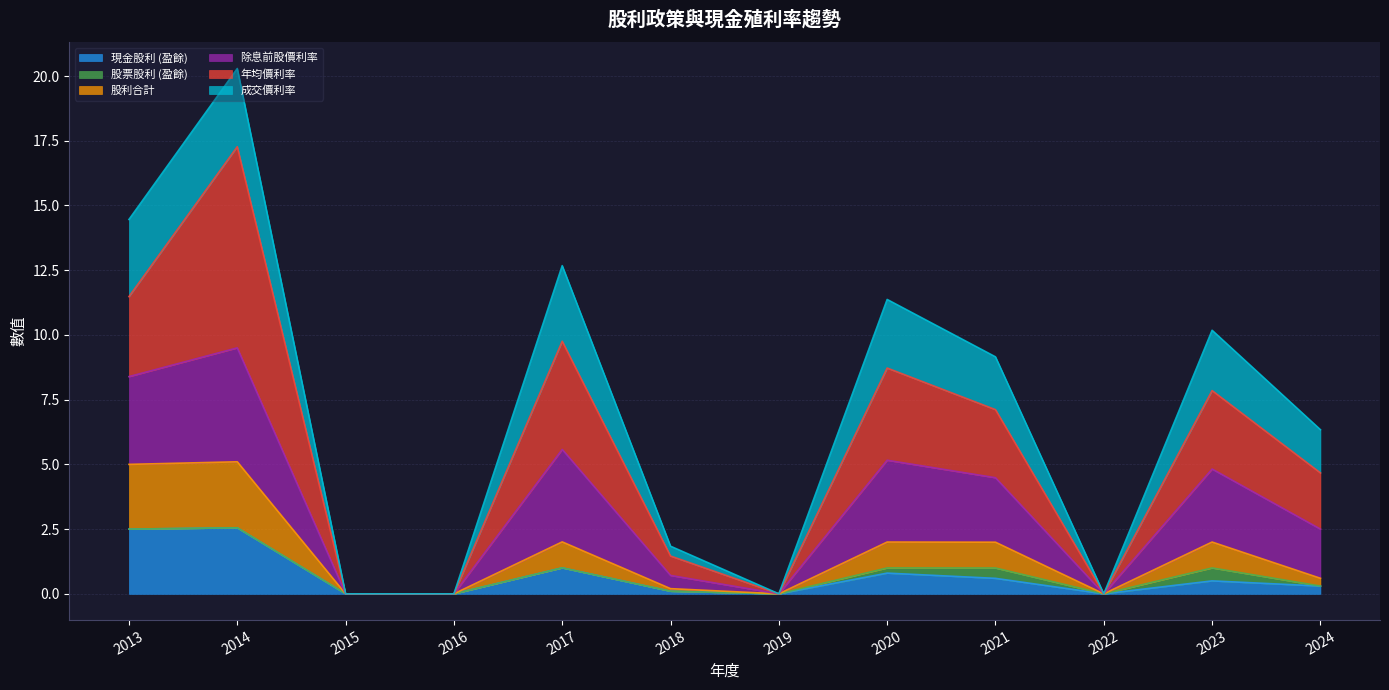

How many values in 除息前股價利率 are above zero?

8